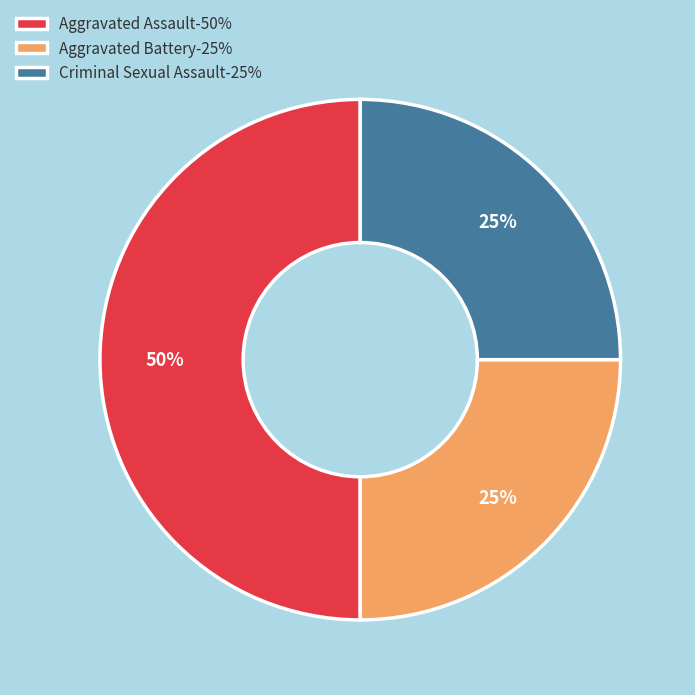

What is the largest slice in the pie chart?

Aggravated Assault-50%